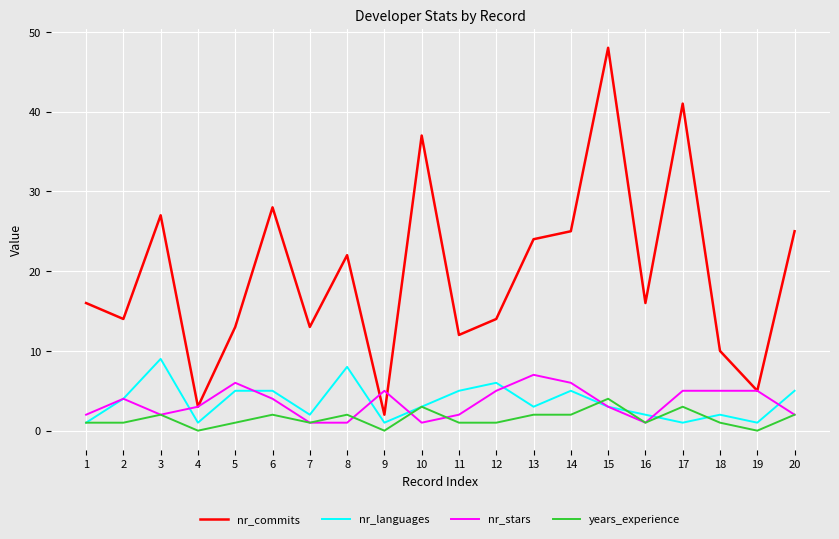

Is the value of years_experience at 4 greater than the value of nr_commits at 17?

No